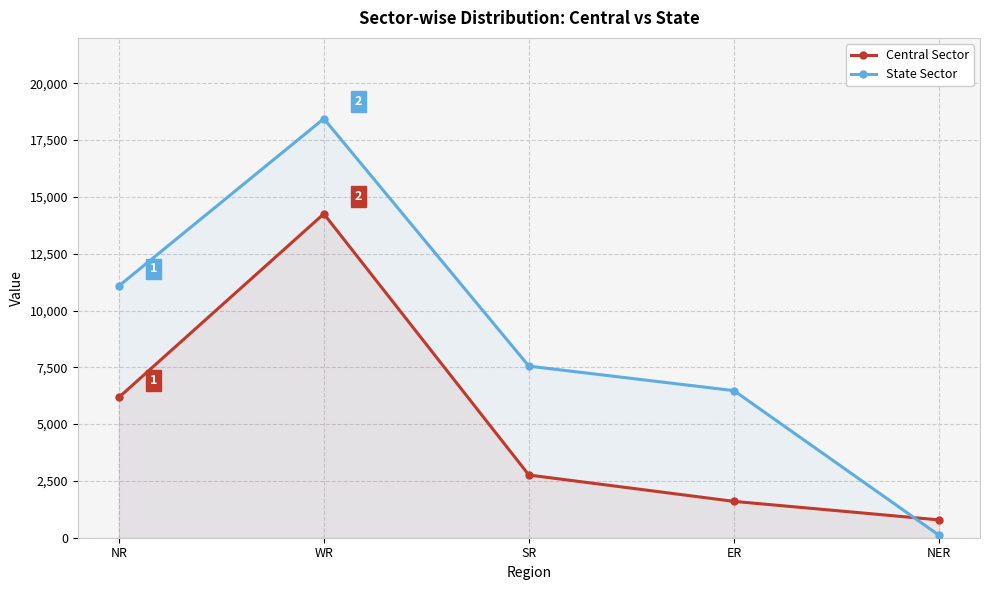

What is the label of the 3rd point from the right?

SR